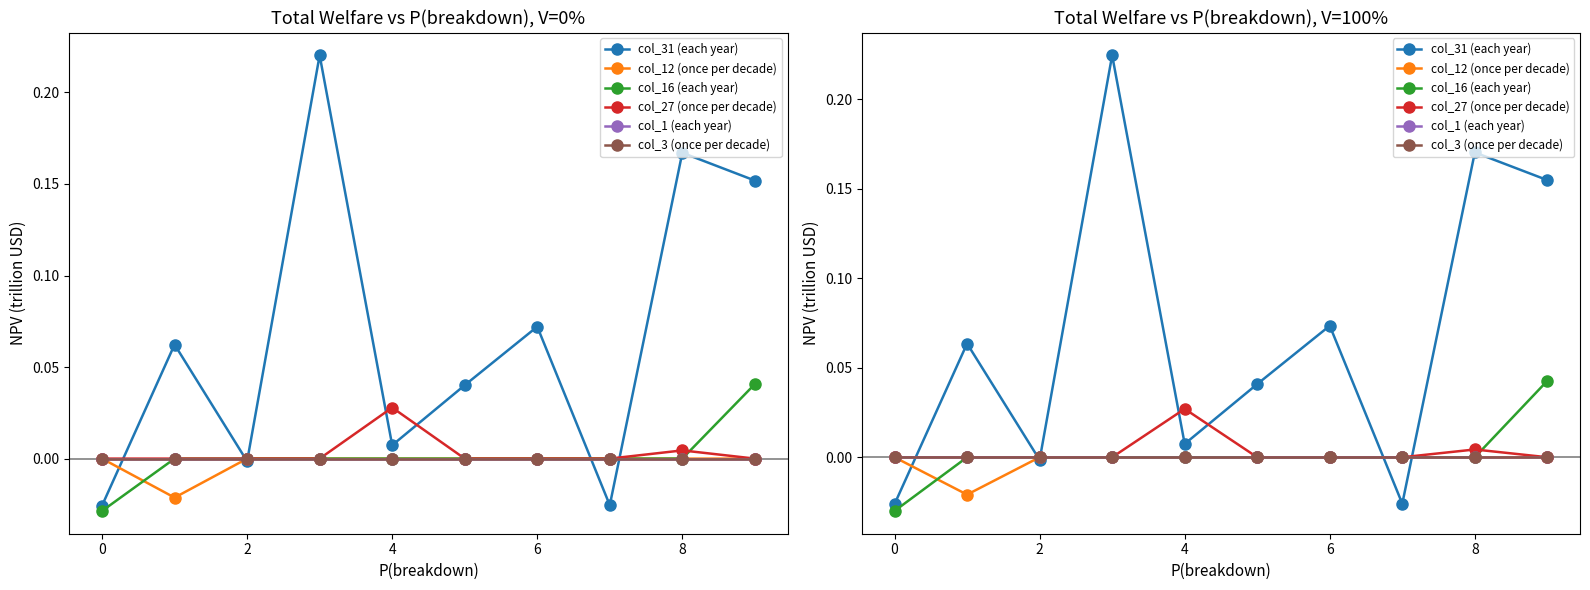

Which series has the largest range (max minus min)?

col_31 (each year)